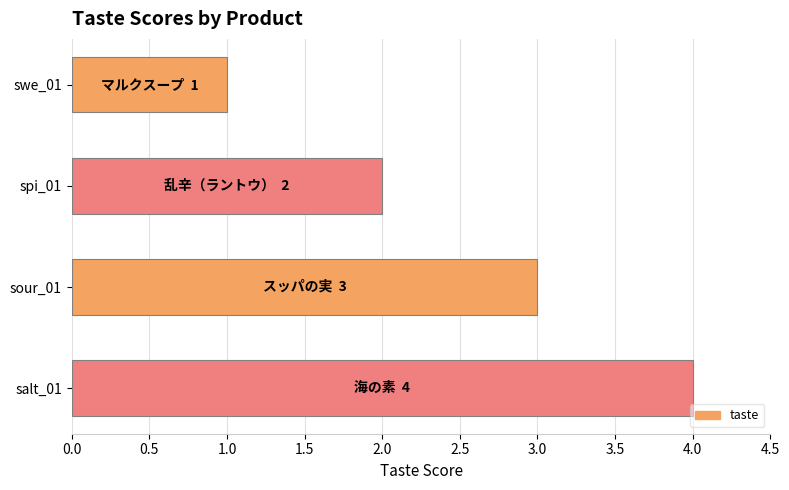

How many bars are there in total?

4